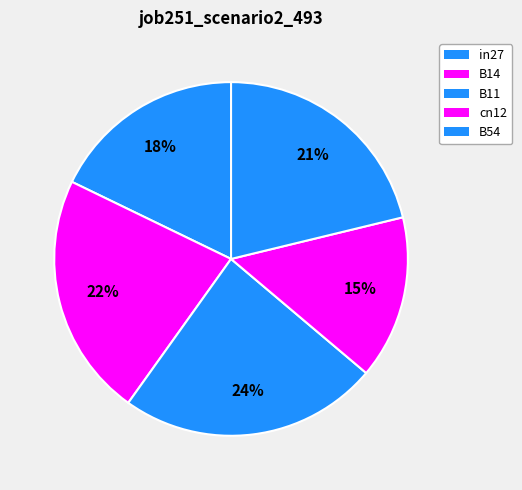

How many segments does this pie chart have?

5